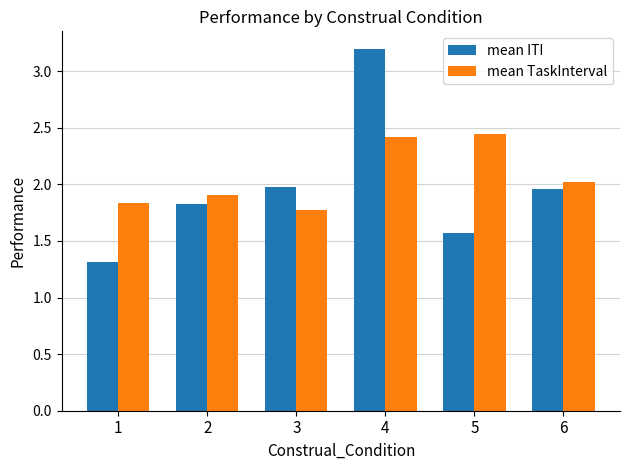

What is the sum of the mean ITI values at 2 and 6?

3.8